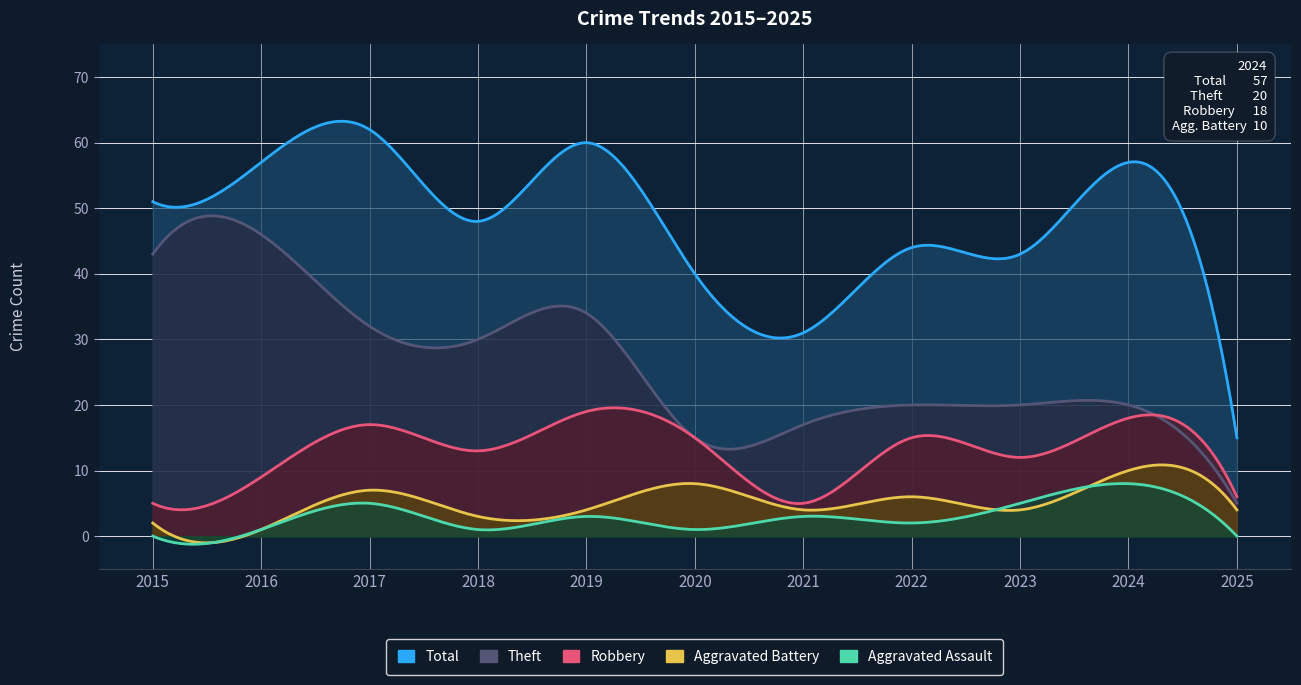

What is the highest value of the Theft series?

46